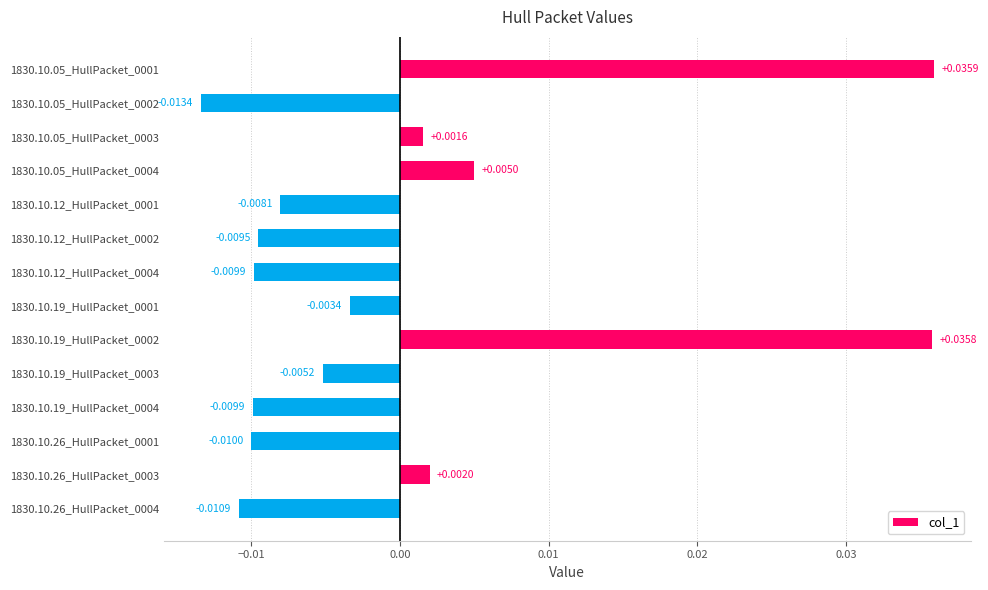

Count the number of values greater than 0.

5